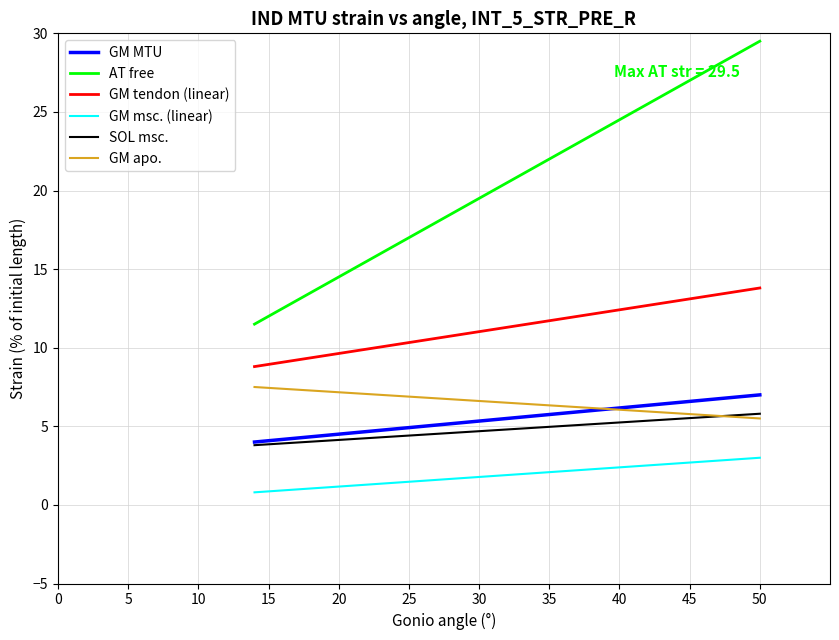

What is the minimum value shown in the chart?

0.8